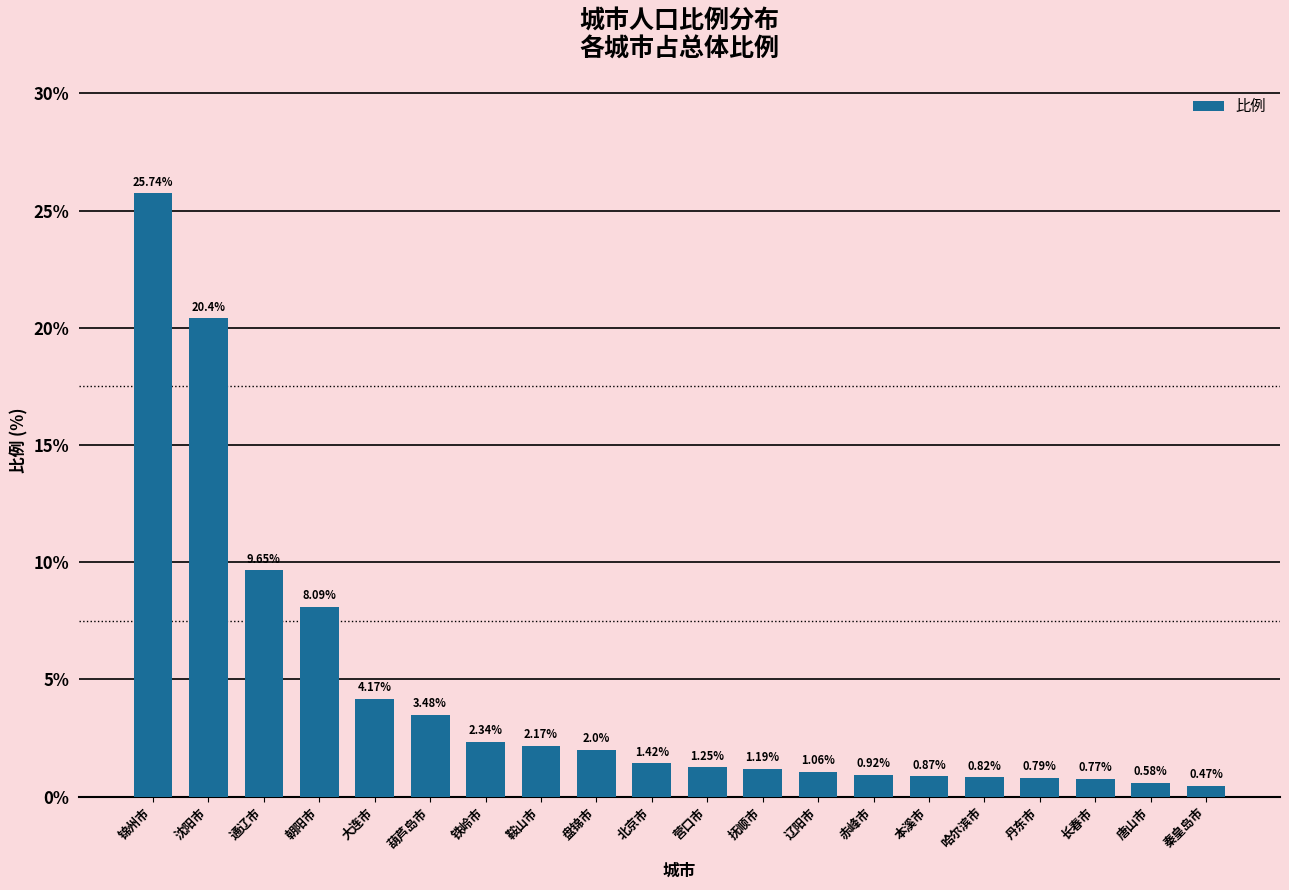

What is the label of the 14th bar from the right?

铁岭市